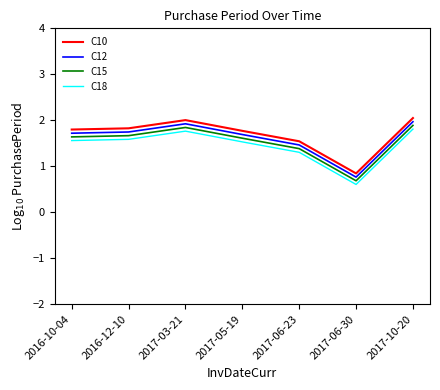

What position from the left is 2017-06-30?

6